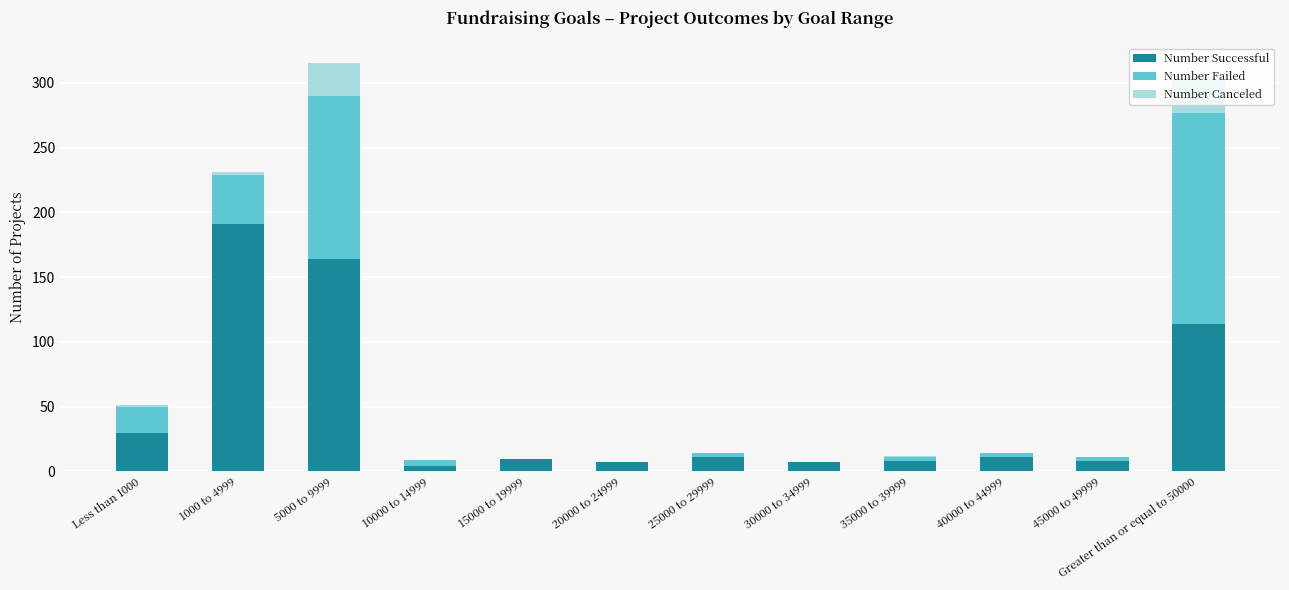

What is the maximum value for Number Successful?

191